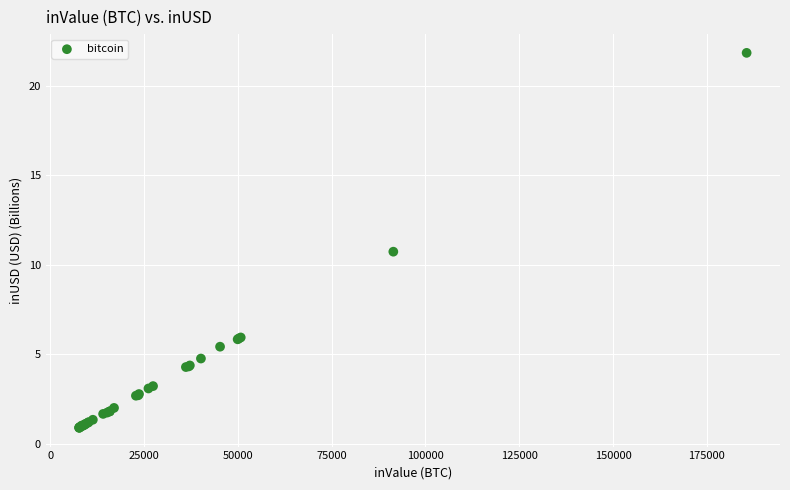

What Y value in the scatter plot is closest to 11?

10.7